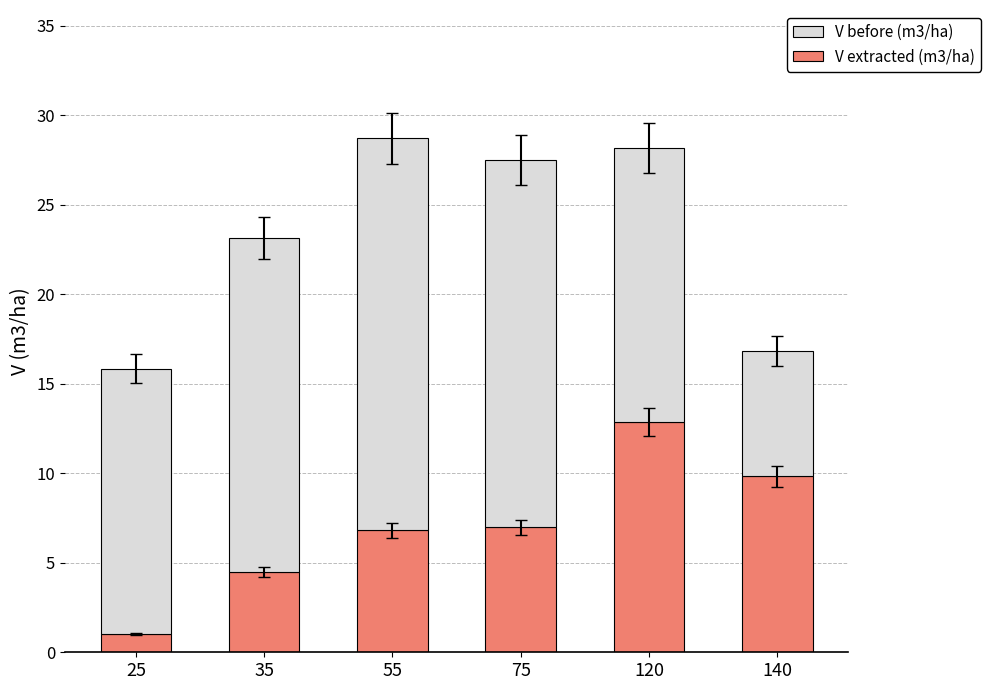

How many series are shown in this chart?

2